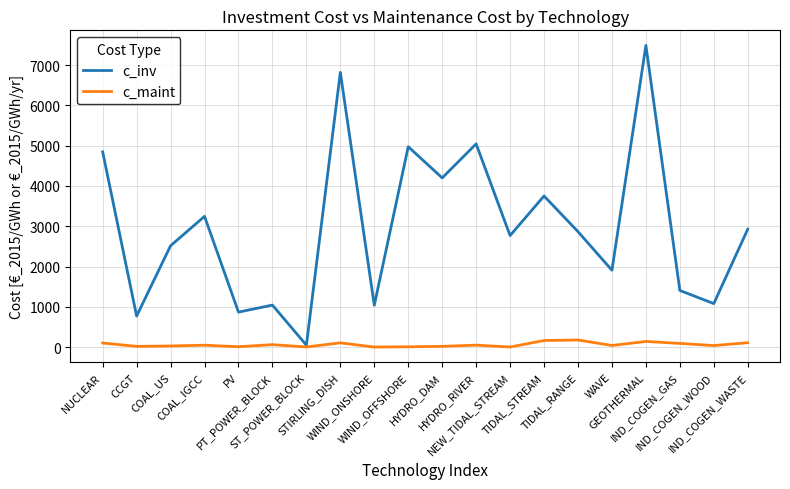

What are all the series names shown in the legend?

c_inv, c_maint